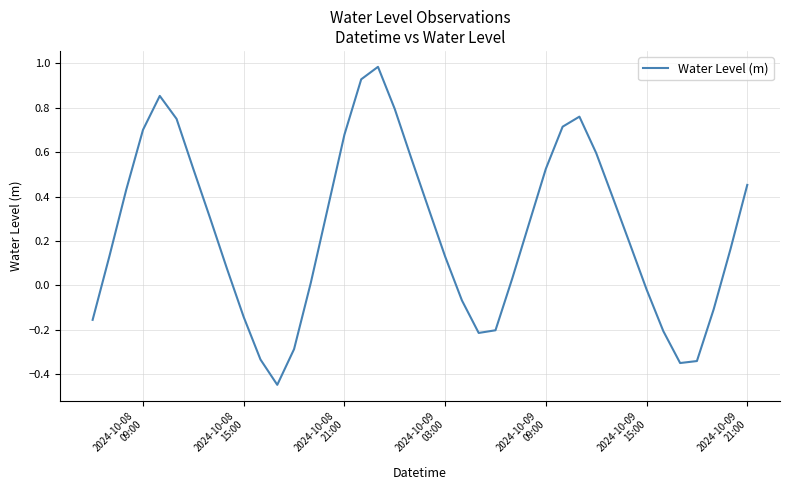

What is the difference between the maximum and minimum values?

1.4